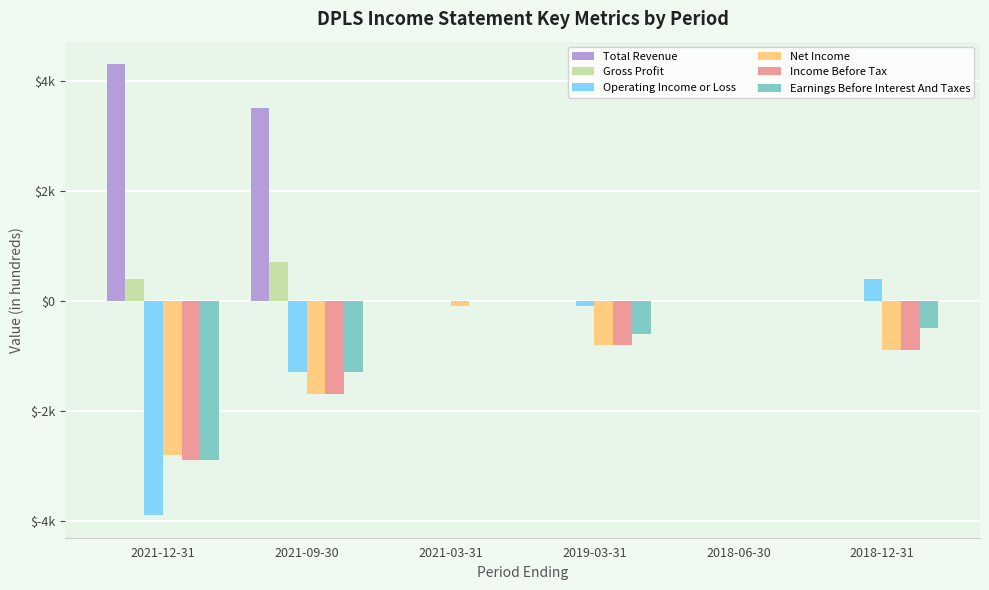

What are all the series names shown in the legend?

Total Revenue, Gross Profit, Operating Income or Loss, Net Income, Income Before Tax, Earnings Before Interest And Taxes